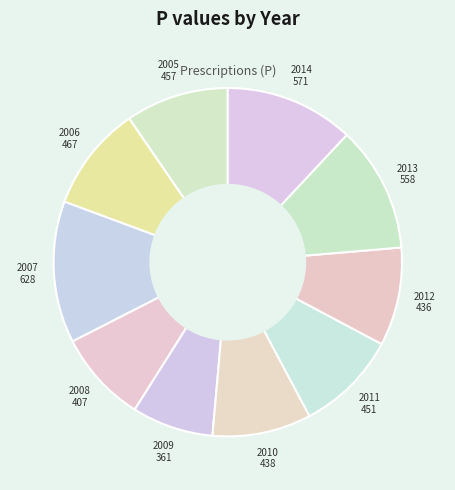

Which slice is the smallest?

2009